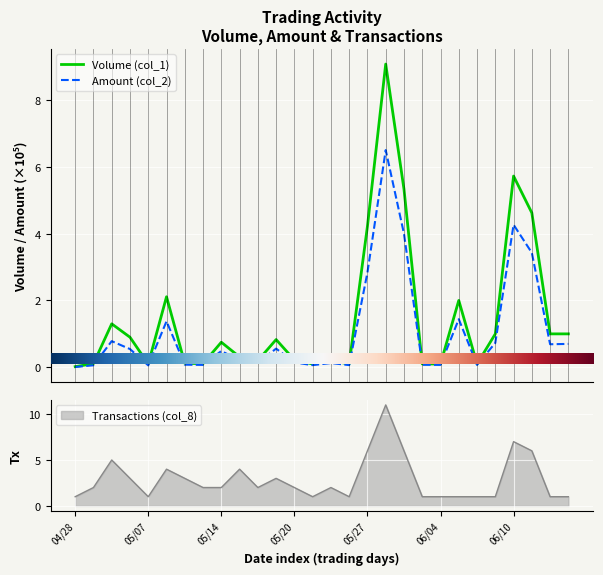

The value of Amount (col_2) at 103/04/29 is 0.1. True or false?

True